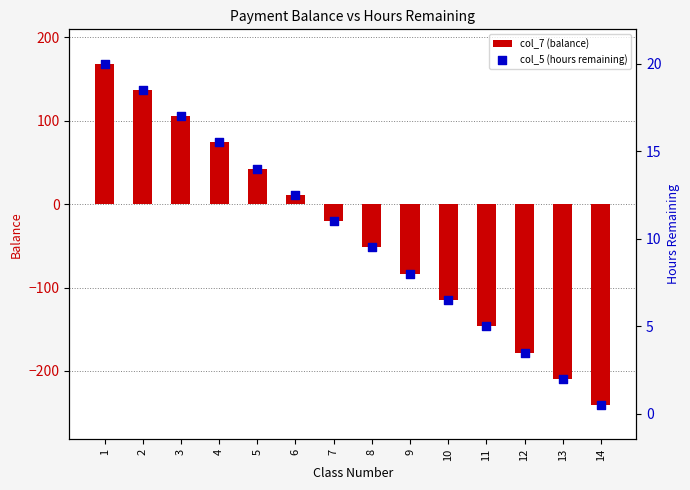

Is the value of col_5 (hours remaining) at 2 greater than the value of col_7 (balance) at 1?

No